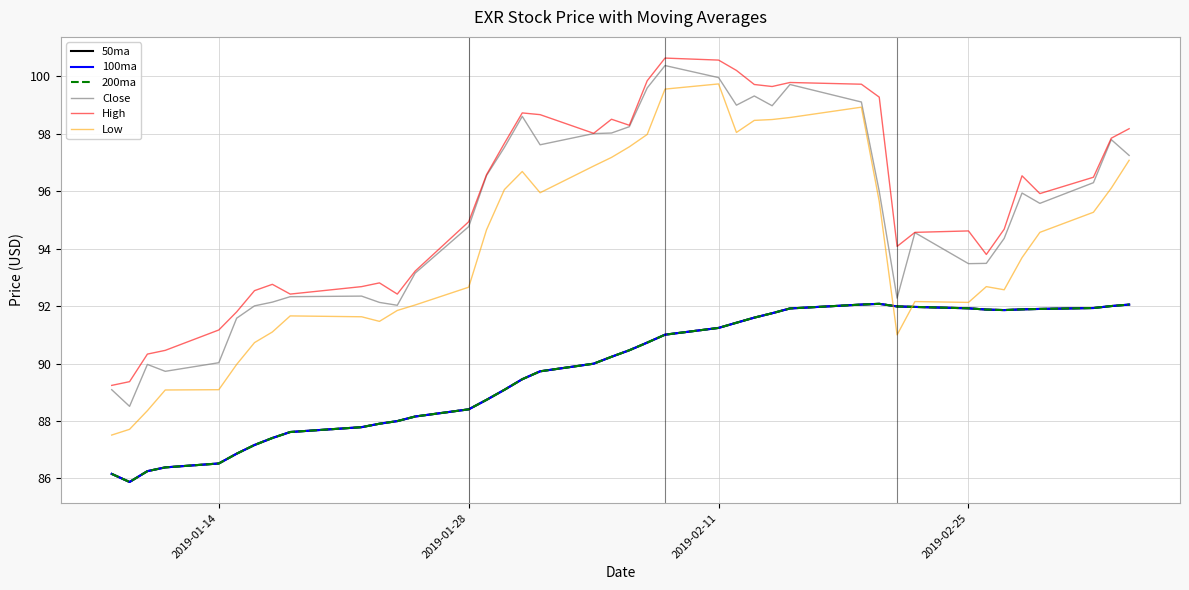

True or false: 50ma and 200ma cross at least once.

False